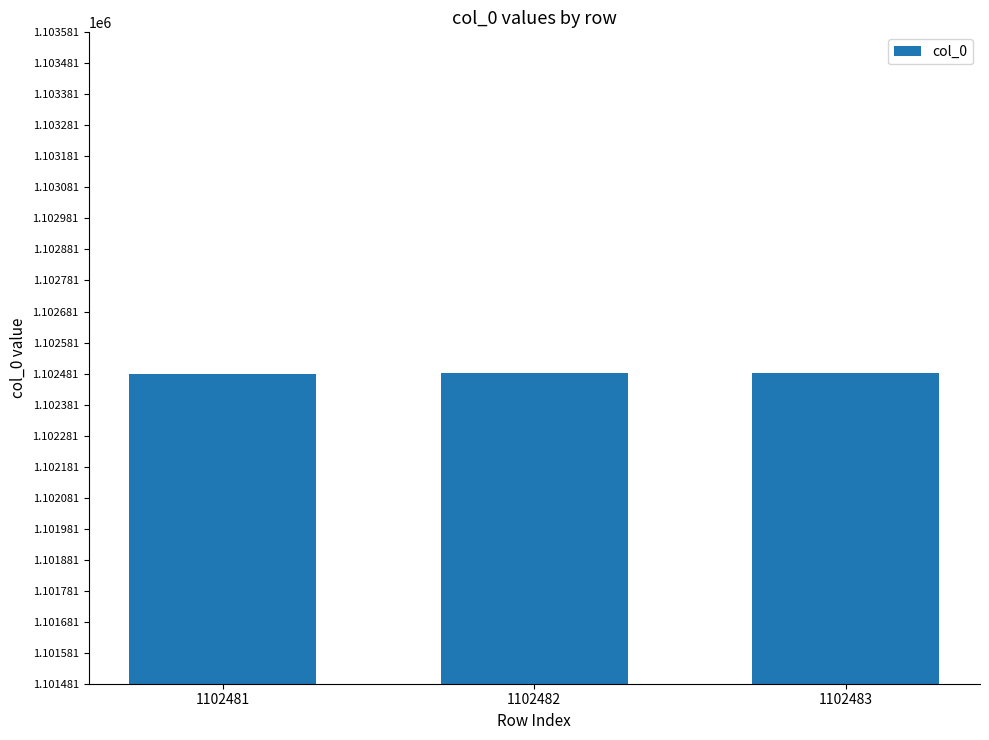

What is the change in value from 1102482 to 1102483?

+1